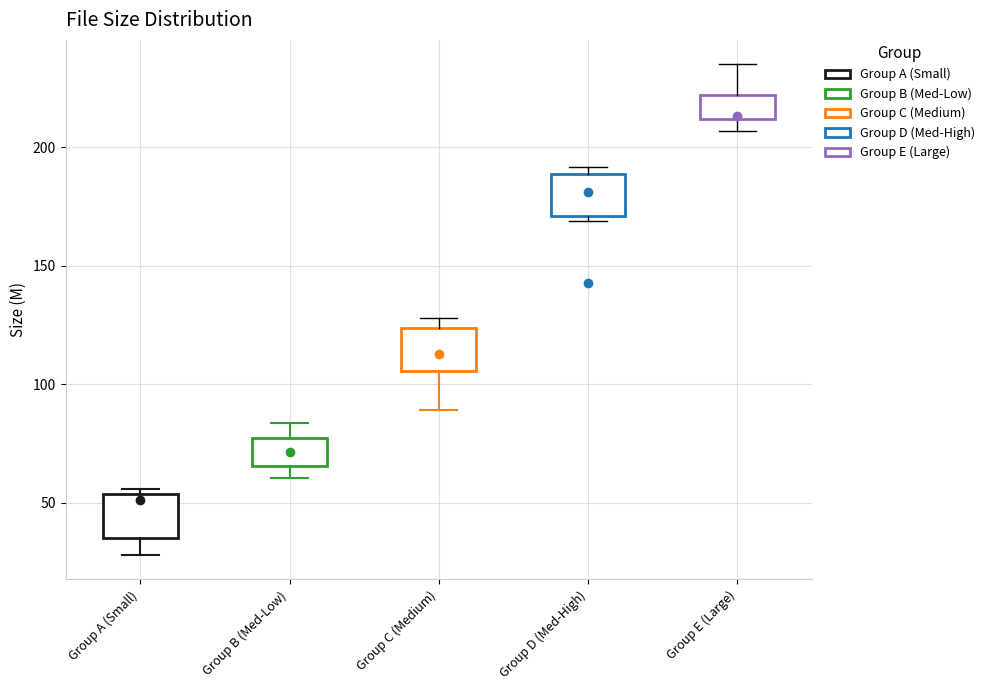

Which box's median line is the highest?

Group E (Large)